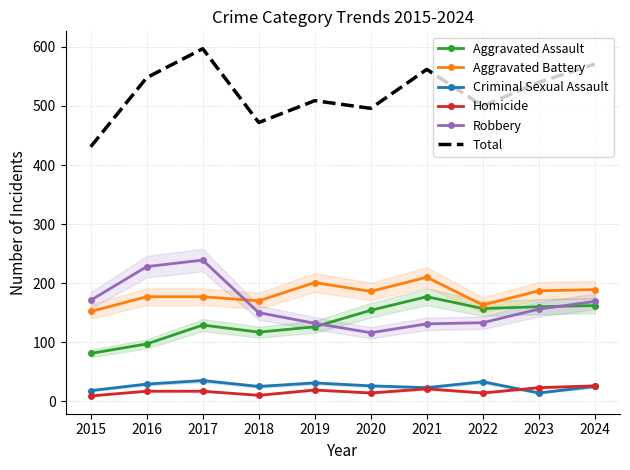

True or false: Aggravated Assault has a value of 22 at 2015.

False